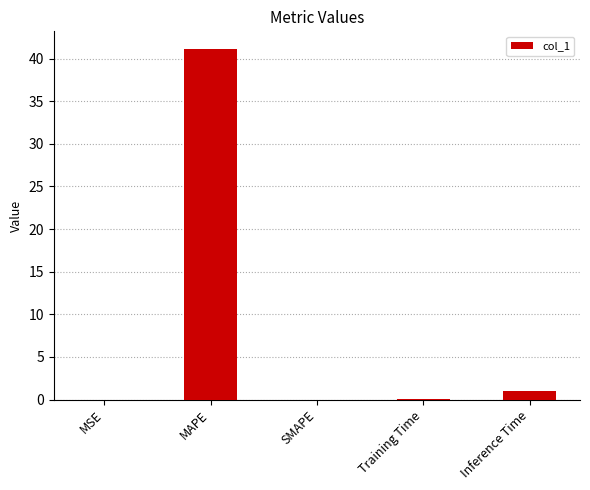

Where is the data nearest to the value 20?

Inference Time